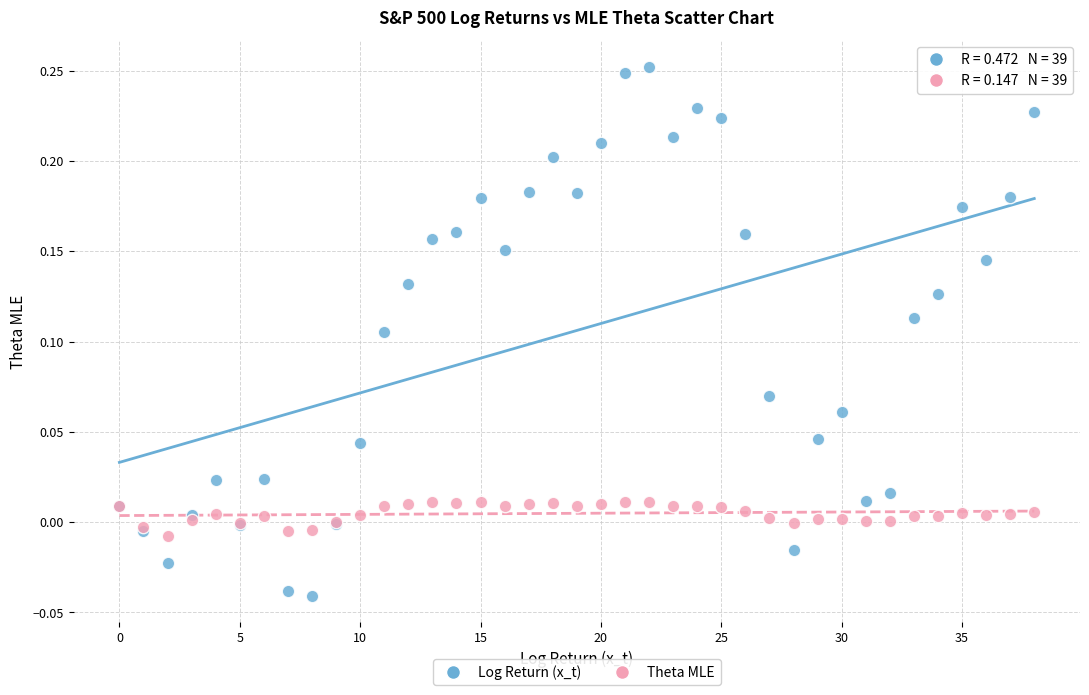

Which series reaches the maximum Y coordinate?

Log Return (x_t)